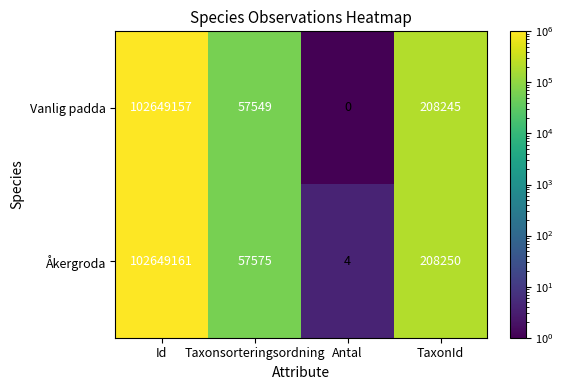

Reading left to right, what are all the values shown in this chart?

Vanlig padda: 102649157	57549	0	208245
Åkergroda: 102649161	57575	4	208250